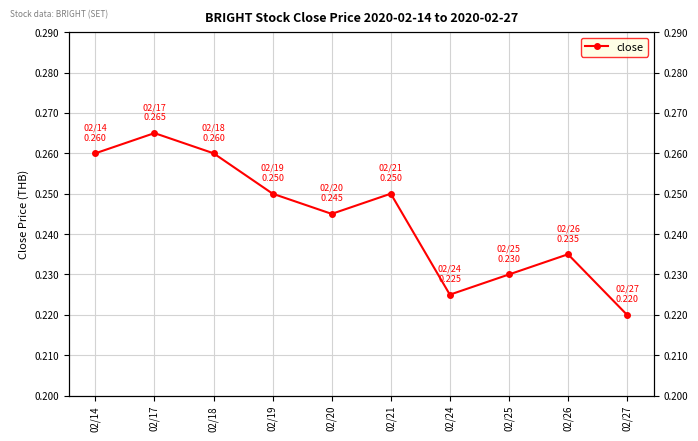

What is the approximate value at 02/21?

0.2